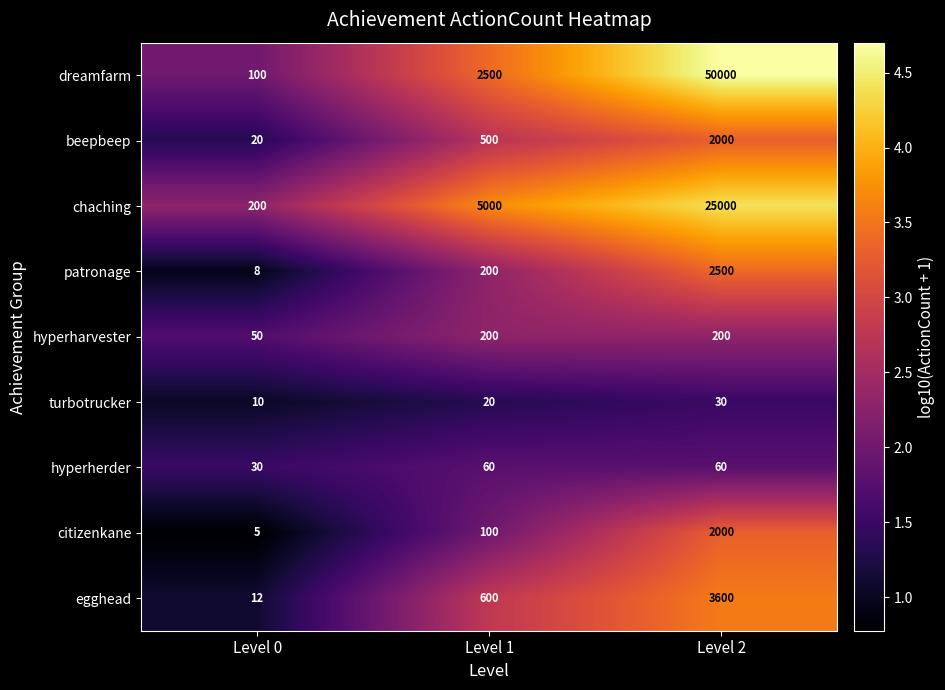

Reading left to right, list all the values displayed in this chart.

dreamfarm: 100	2500	50000
beepbeep: 20	500	2000
chaching: 200	5000	25000
patronage: 8	200	2500
hyperharvester: 50	200	200
turbotrucker: 10	20	30
hyperherder: 30	60	60
citizenkane: 5	100	2000
egghead: 12	600	3600